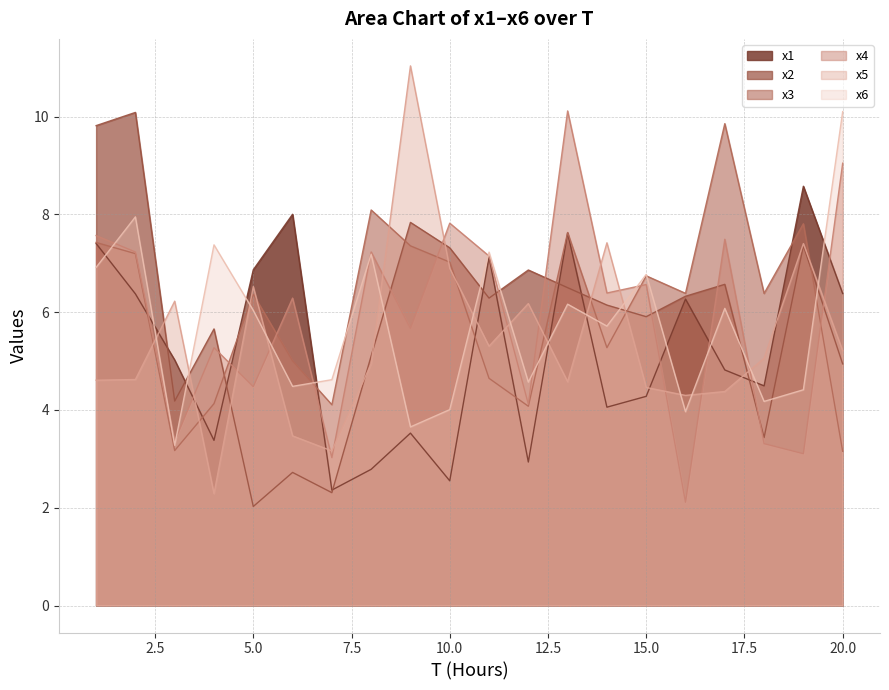

How many lines are shown in the chart?

6